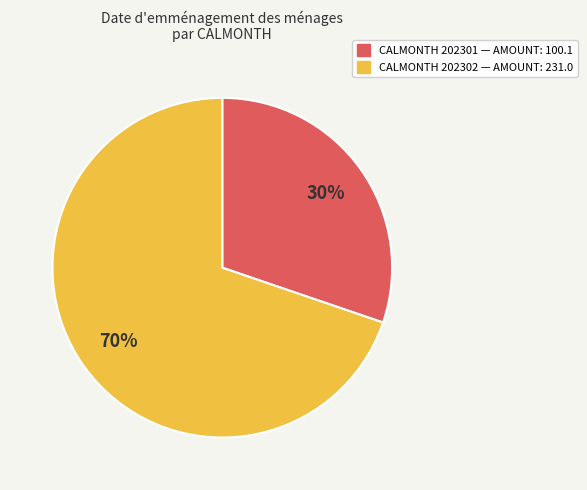

Is there a majority slice in this chart?

Yes